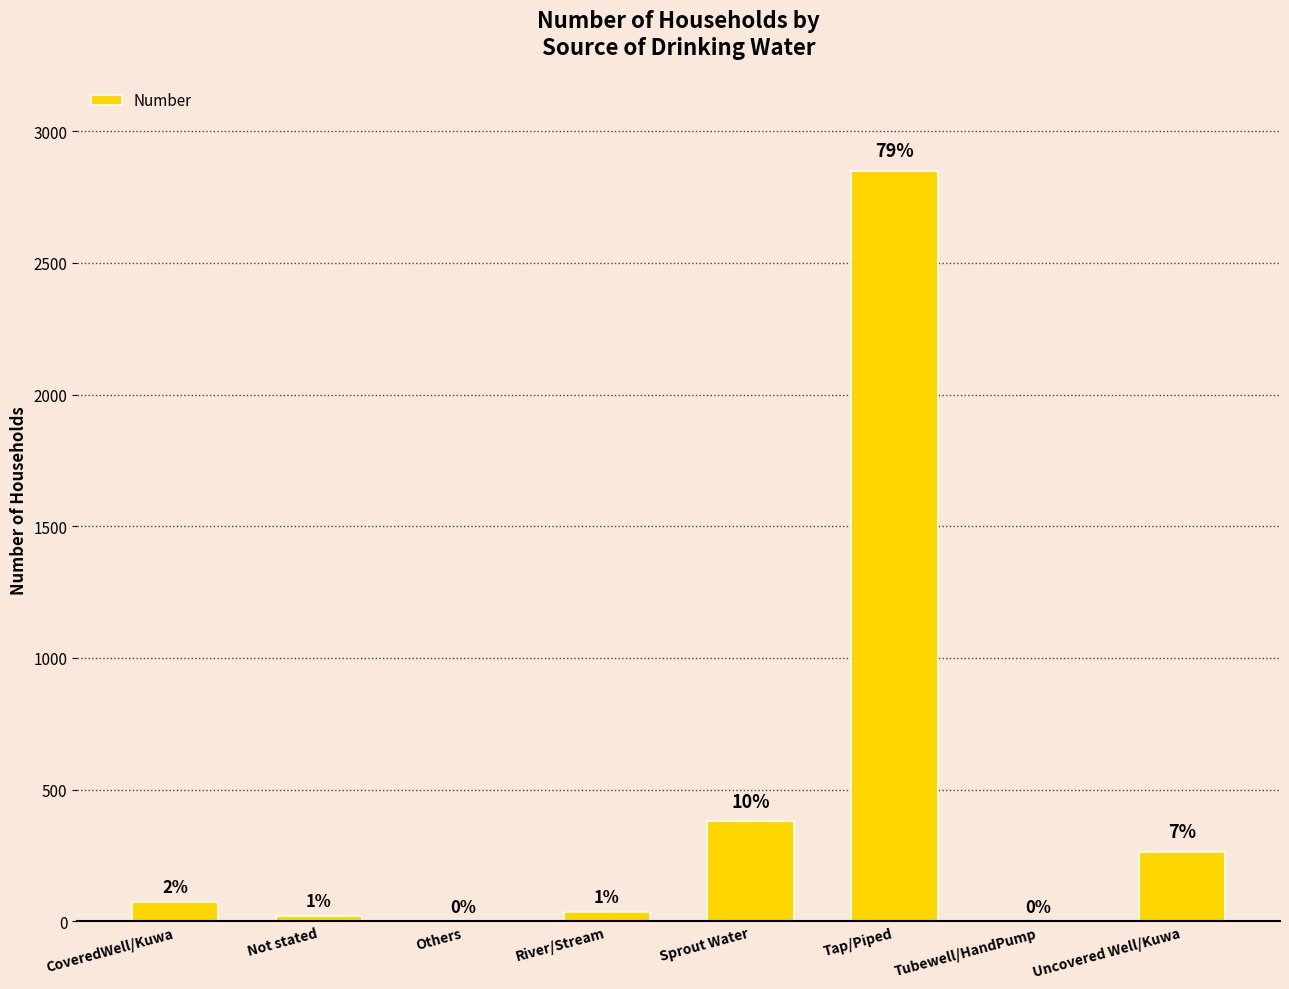

The chart shows a value of 380 at Sprout Water. True or false?

True